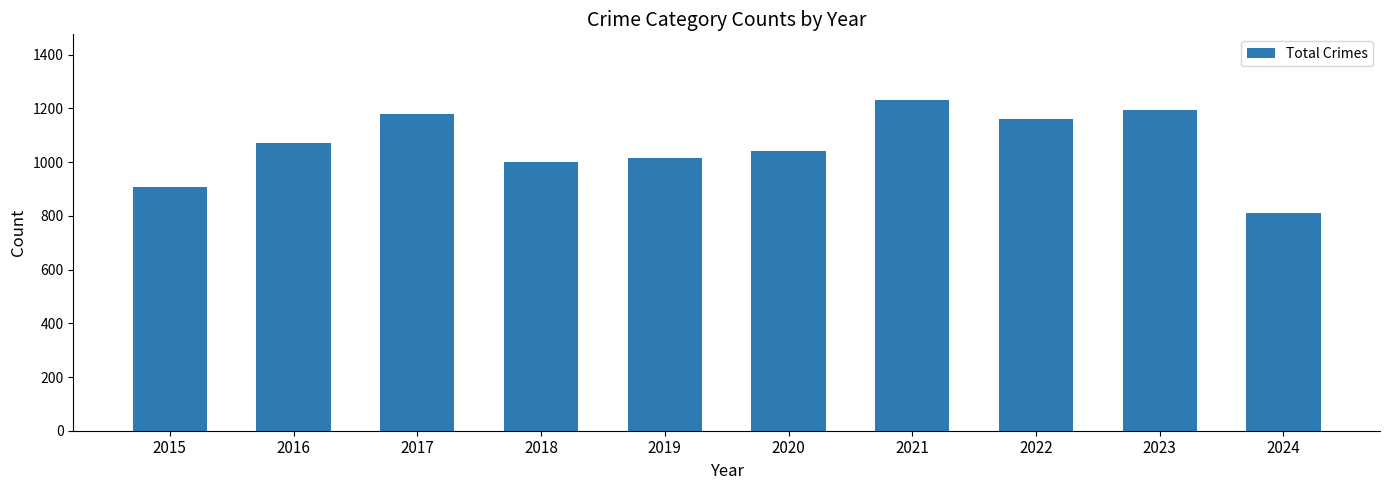

Which category has the lowest value across all series?

2024